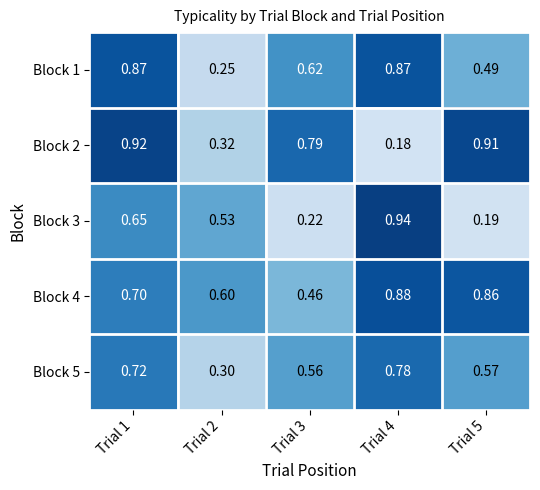

Is the value of Block 2 at Trial 3 greater than the value of Block 3 at Trial 2?

Yes